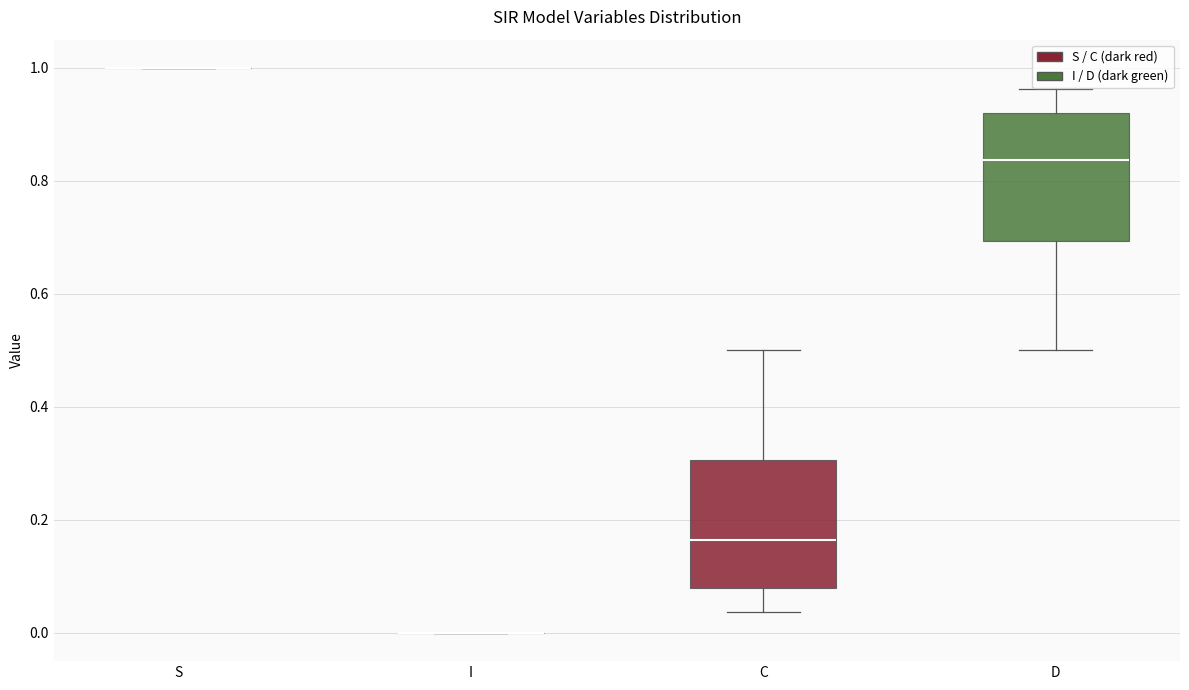

Reading left to right, read every box against the y-axis: the position of its median line, the range the box covers, and the ends of its whiskers. The values are not printed on the chart, so give them approximately, as read against the axis.

S: box collapsed to a line at 1.00, whiskers 1.00 to 1.00
I: box collapsed to a line at 0.00, whiskers 0.00 to 0.00
C: median 0.16, box 0.08 to 0.30, whiskers 0.04 to 0.50
D: median 0.84, box 0.70 to 0.92, whiskers 0.50 to 0.96